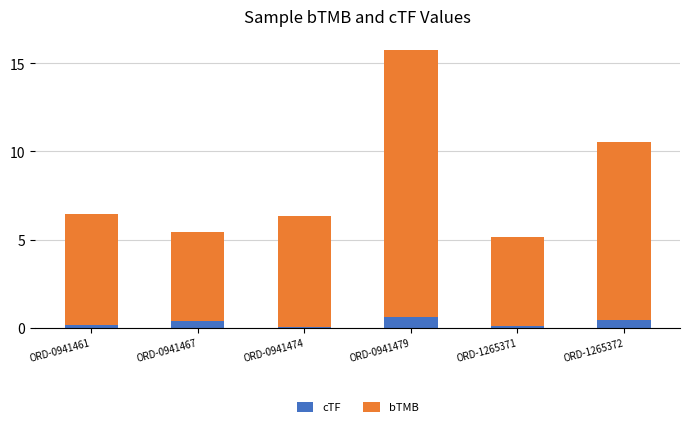

At which category is the sum across all series the highest?

ORD-0941479